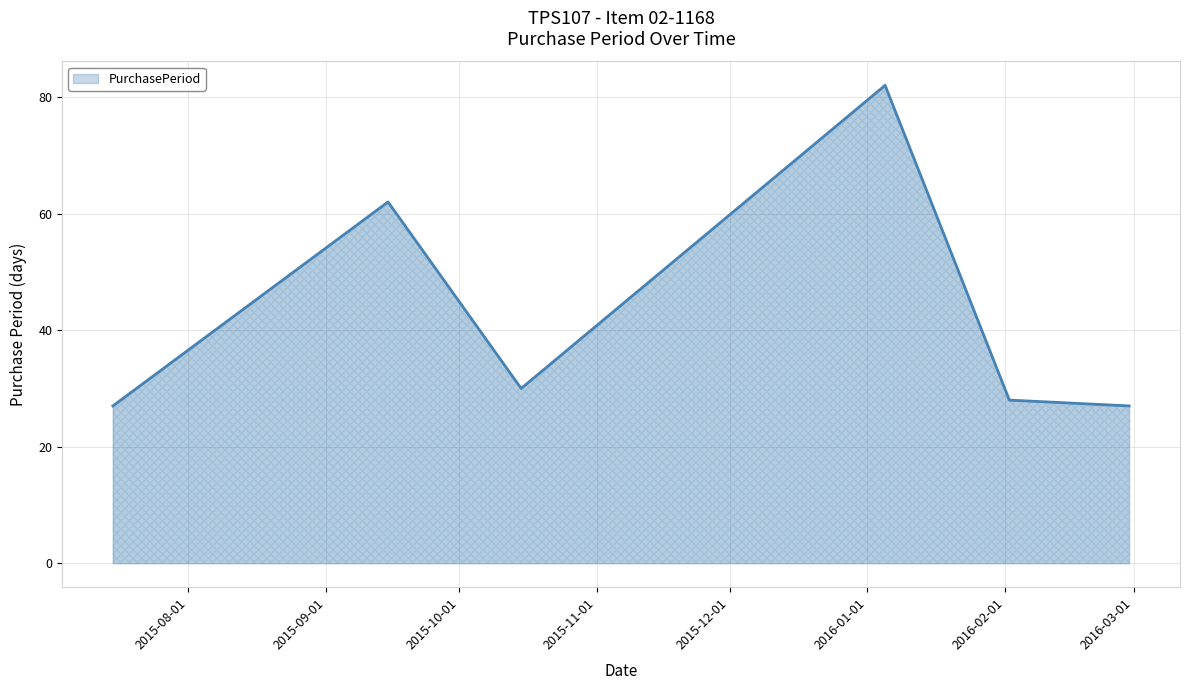

How many lines are shown in the chart?

1